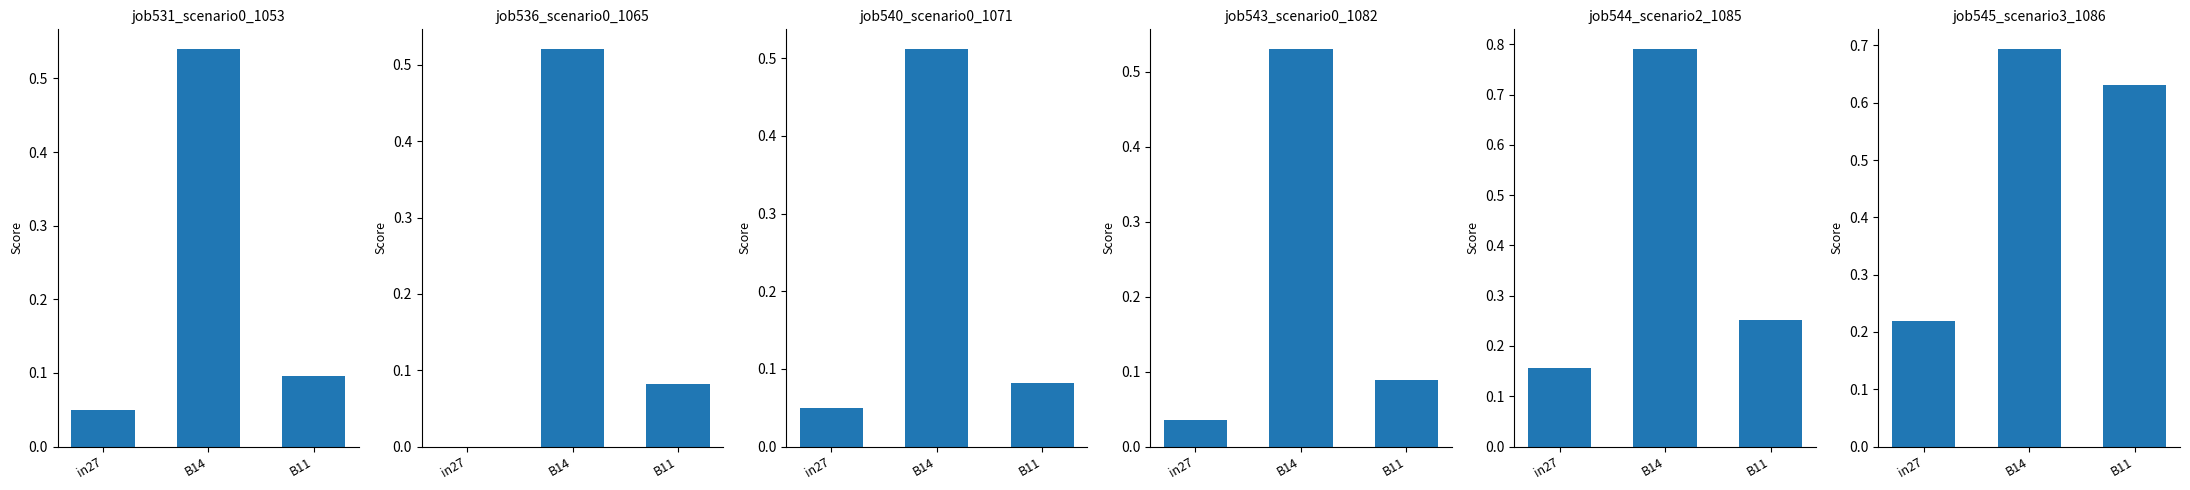

How many bars are there in total?

18